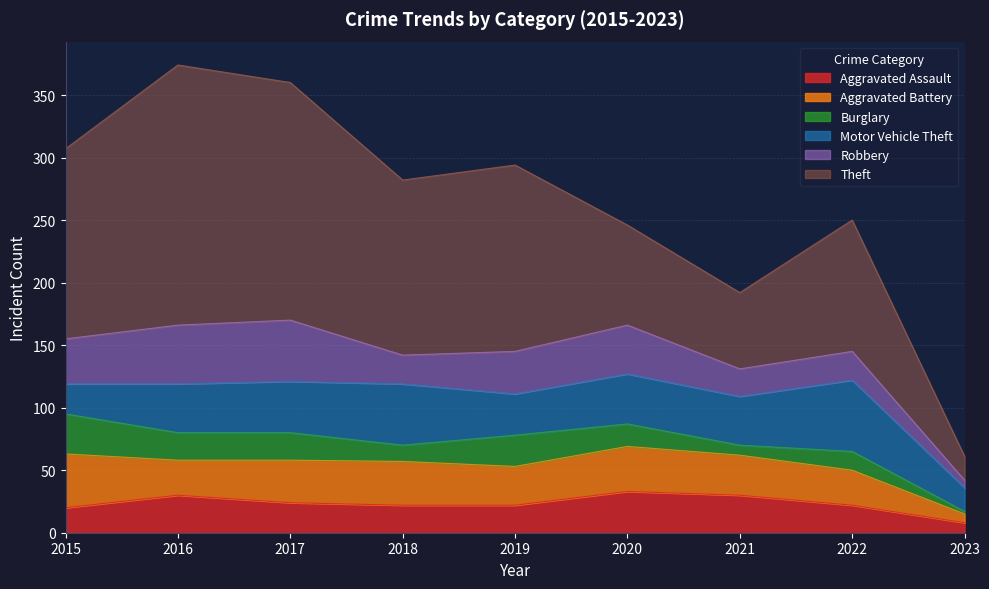

Does the chart have visible grid lines?

Yes